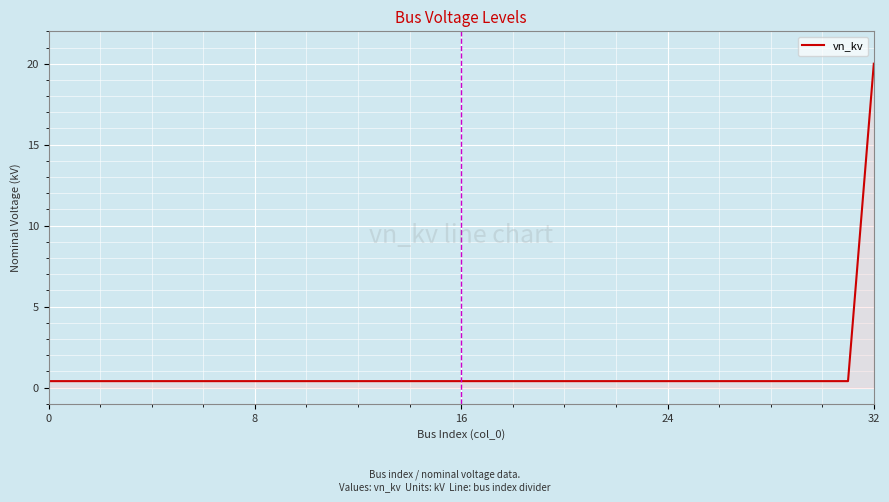

What is the maximum value shown in the chart?

20.0